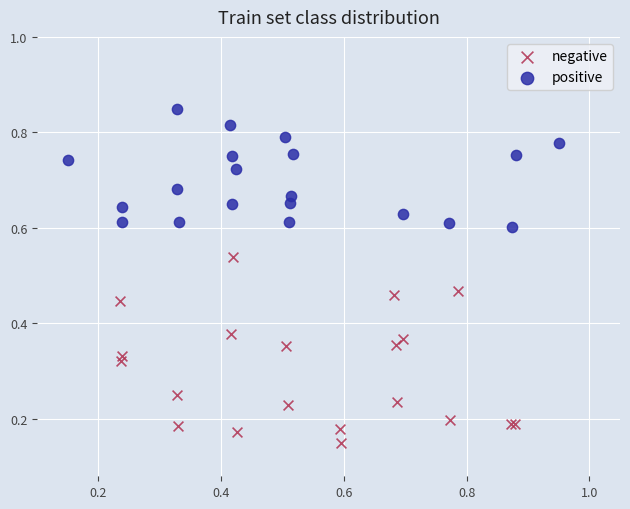

Which series reaches the maximum Y coordinate?

positive